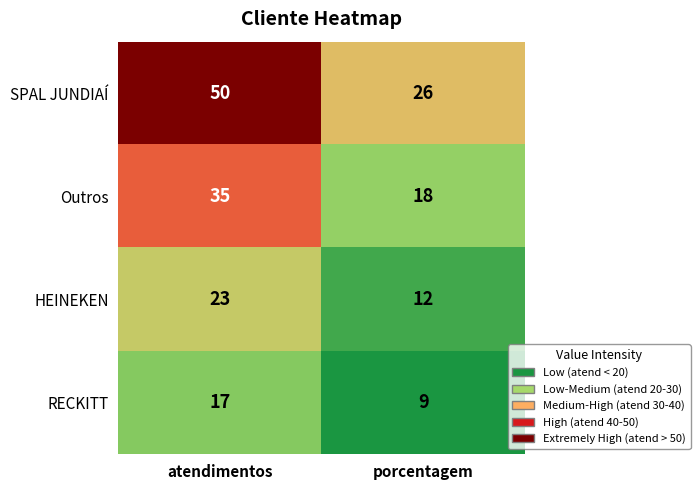

Where is Outros nearest to the value 26?

porcentagem